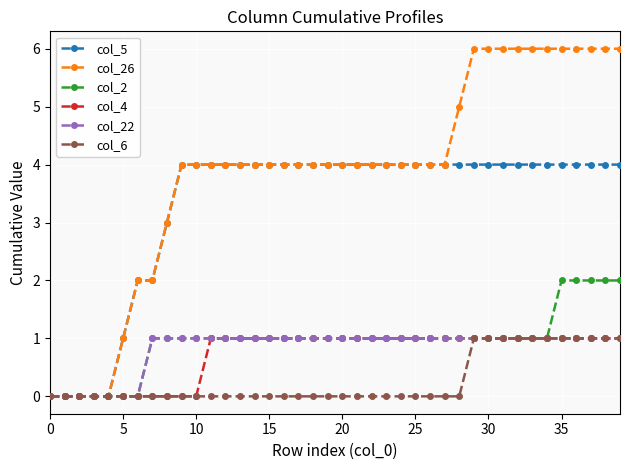

What is the maximum value for col_26?

6